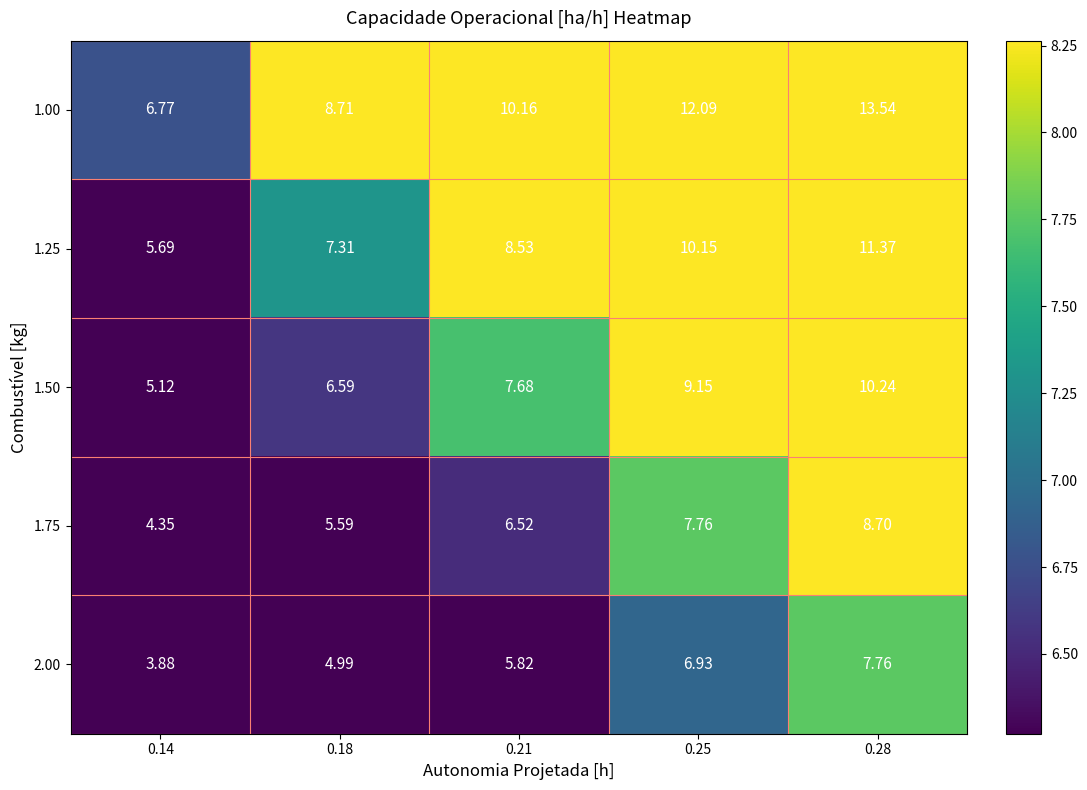

At how many categories does at least one series exceed 4?

5